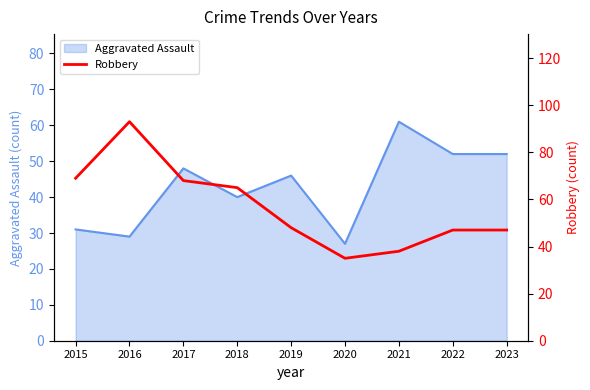

Which label corresponds to the smallest value in the chart?

2020